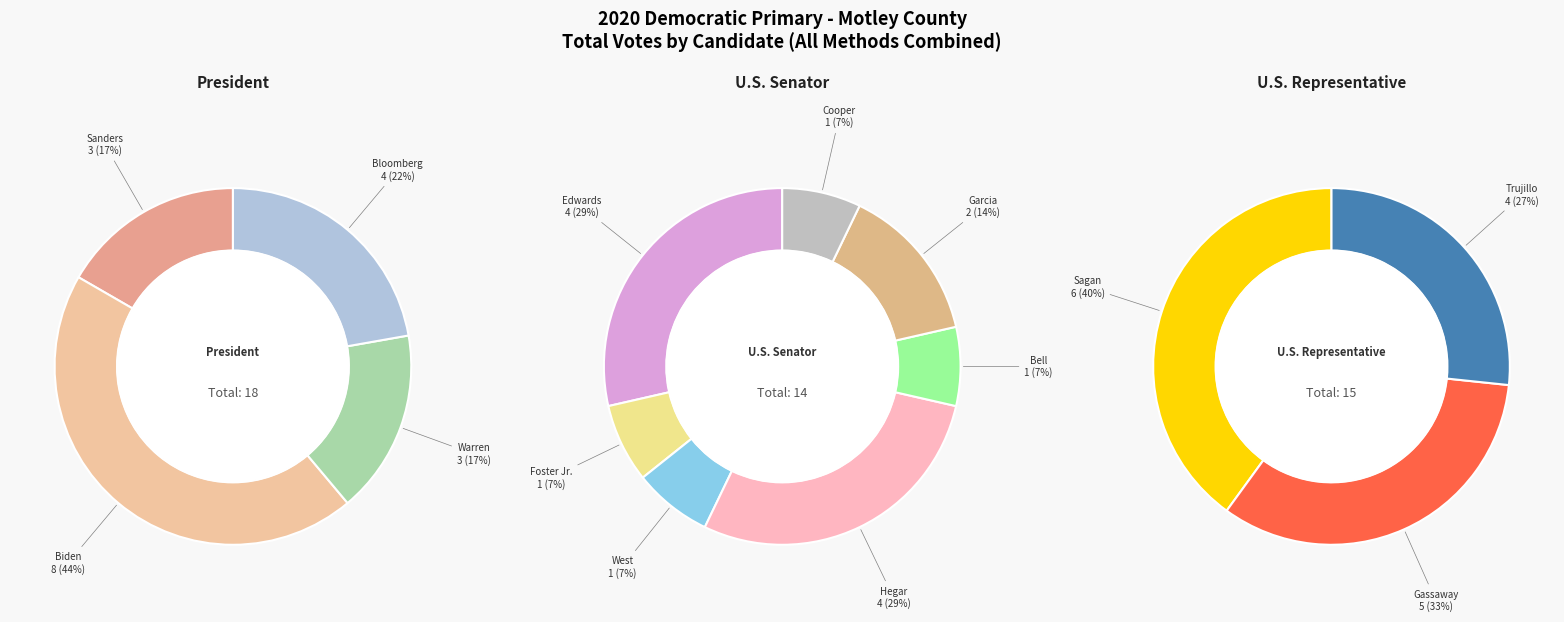

What percentage do Edwards and Sagan together represent?

21.3%